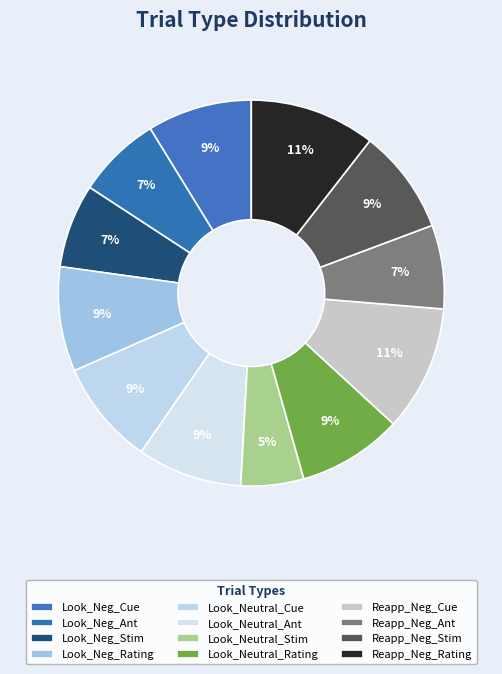

To the nearest percent, what is the average slice percentage?

8%